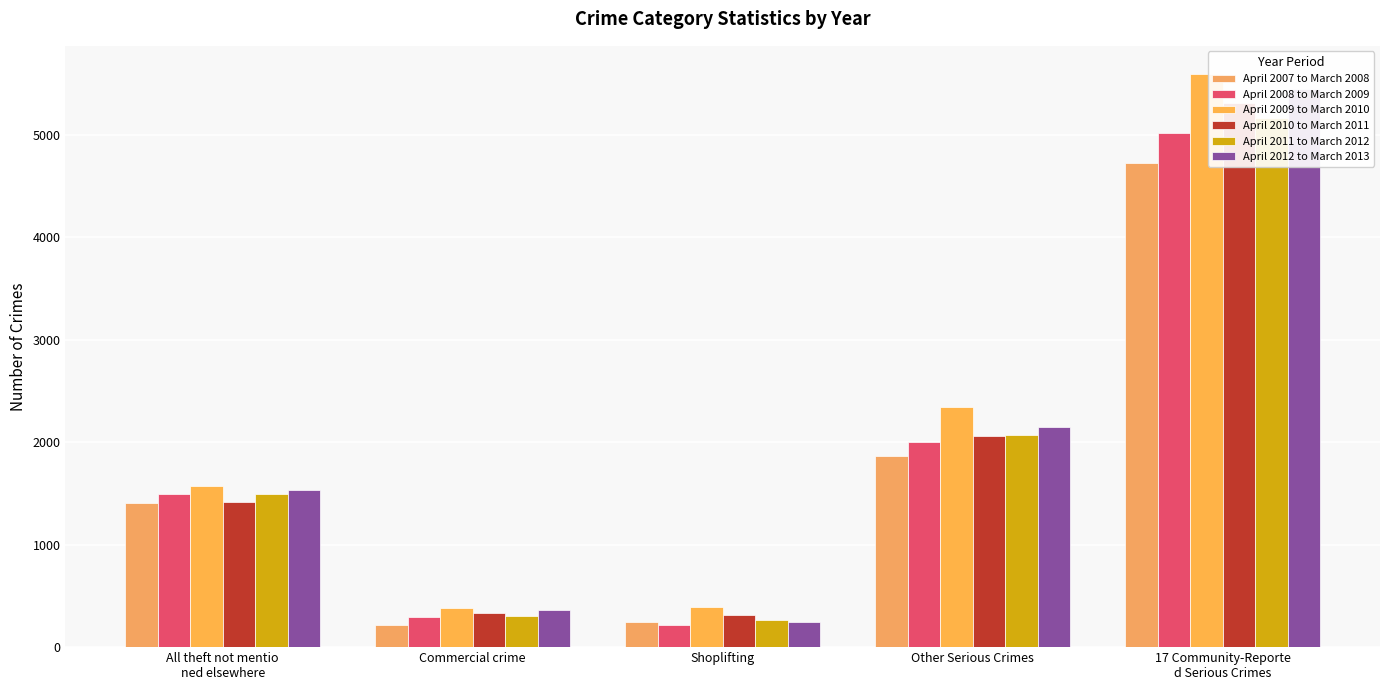

What is the smallest value displayed?

215